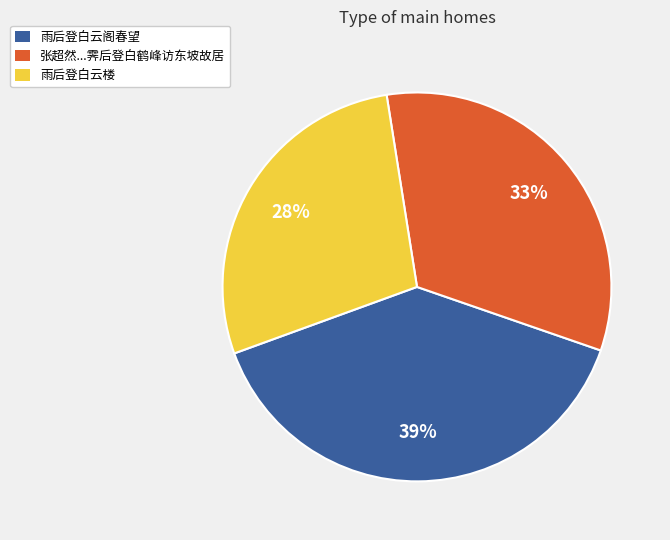

Rank the categories by value from lowest to highest.

雨后登白云楼, 张超然...霁后登白鹤峰访东坡故居, 雨后登白云阁春望